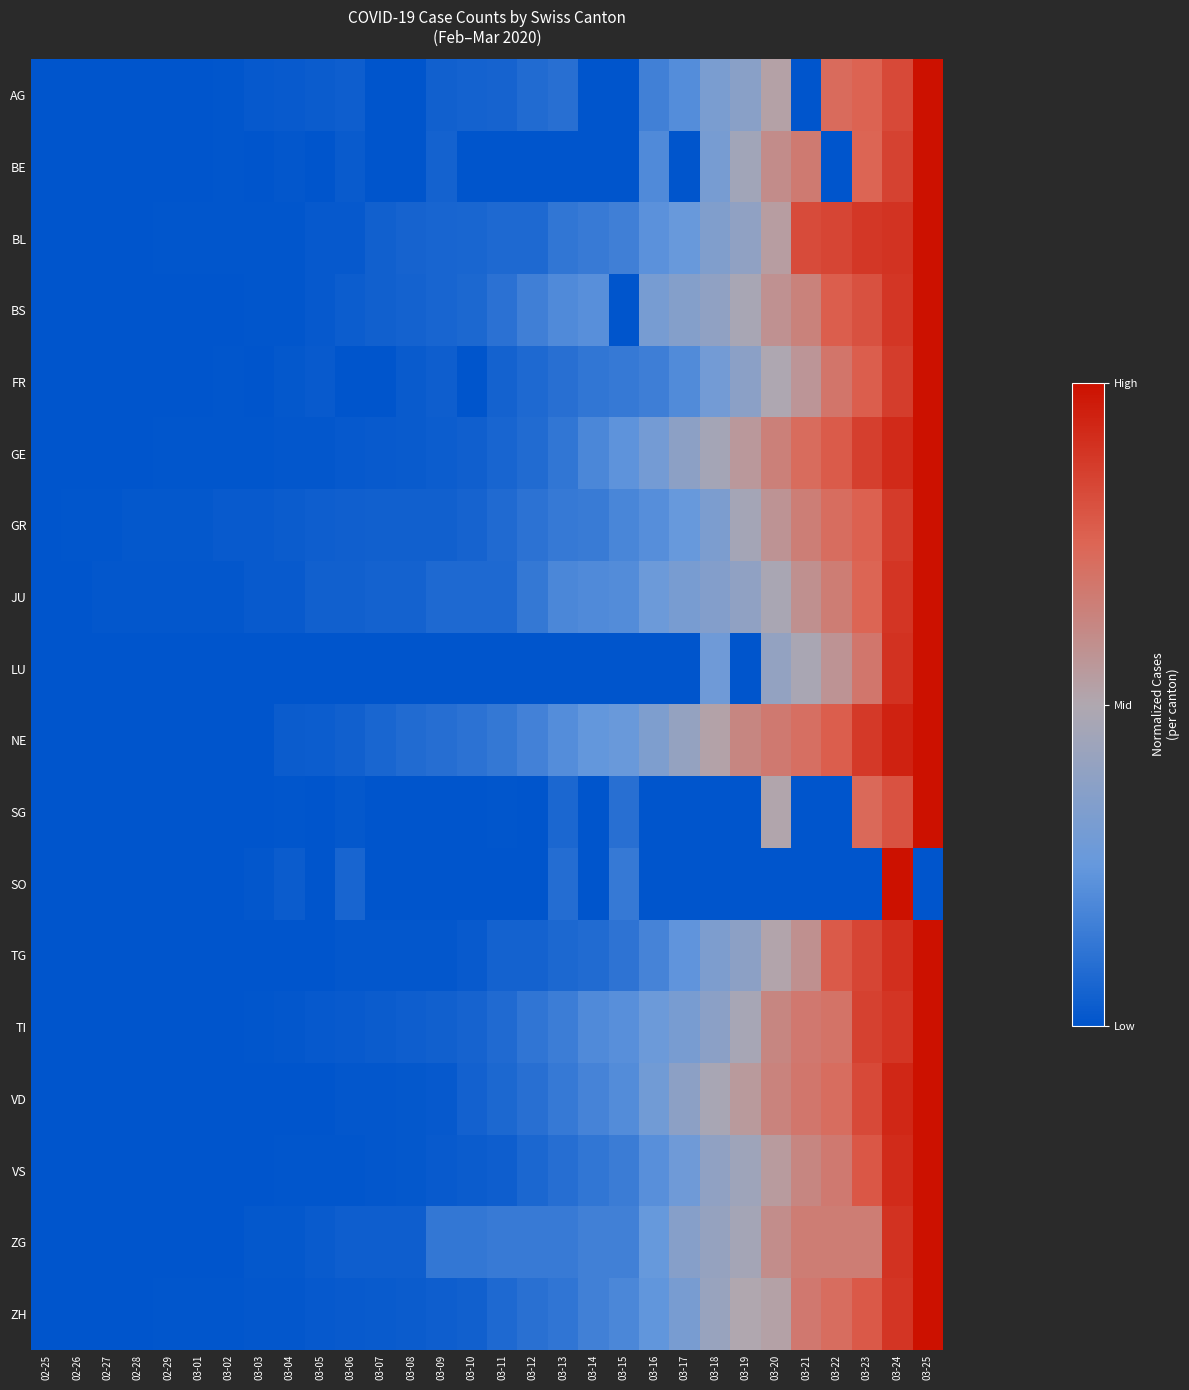

At which category is the sum across all series the highest?

03-25